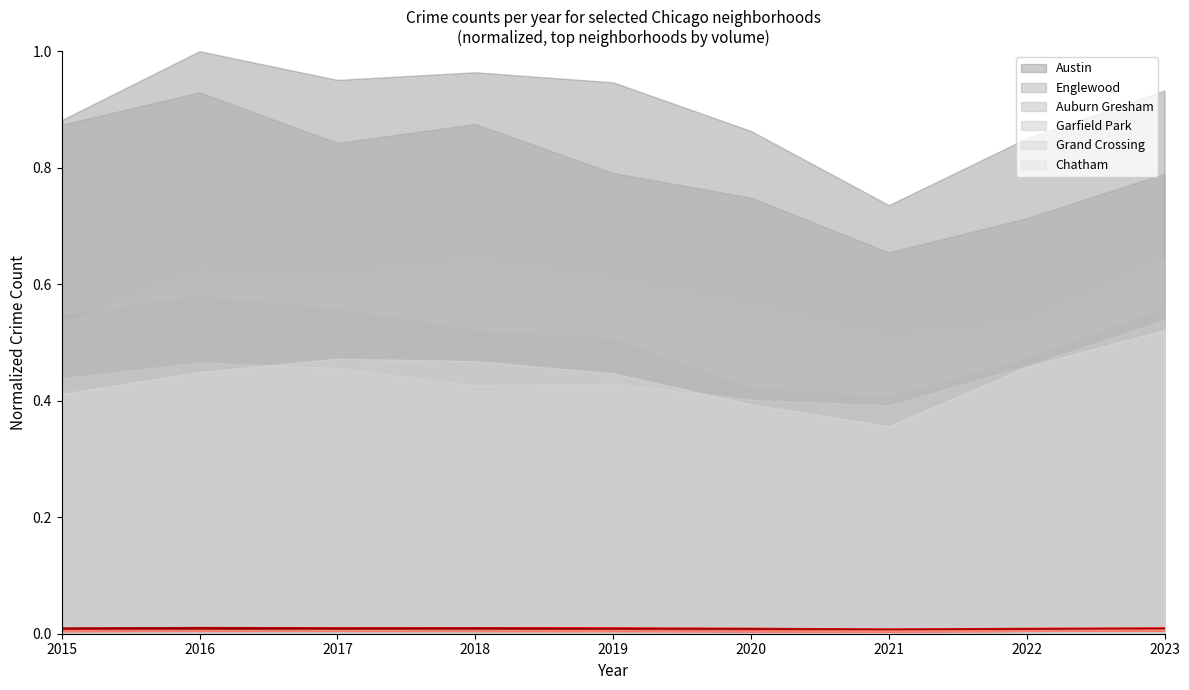

Which has a higher value, 2022 or 2020?

2020